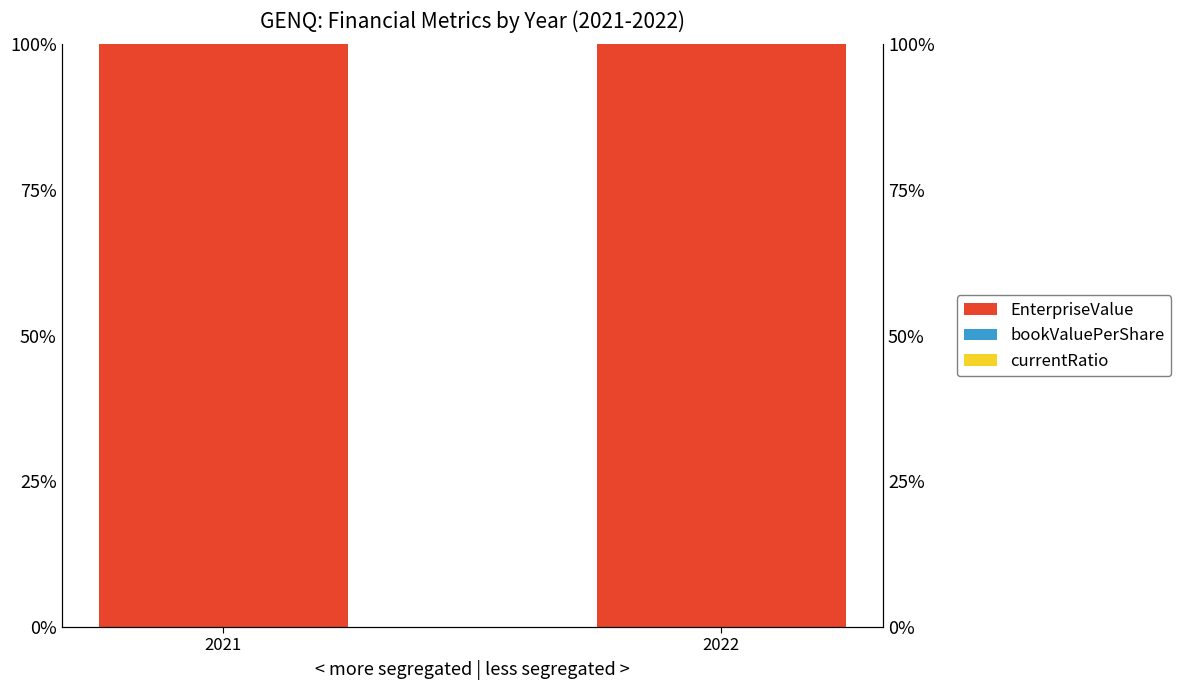

Reading left to right, list all the values displayed in this chart.

EnterpriseValue: 2021=100.0	2022=100.0
bookValuePerShare: 2021=0.0	2022=0.0
currentRatio: 2021=0.0	2022=0.0